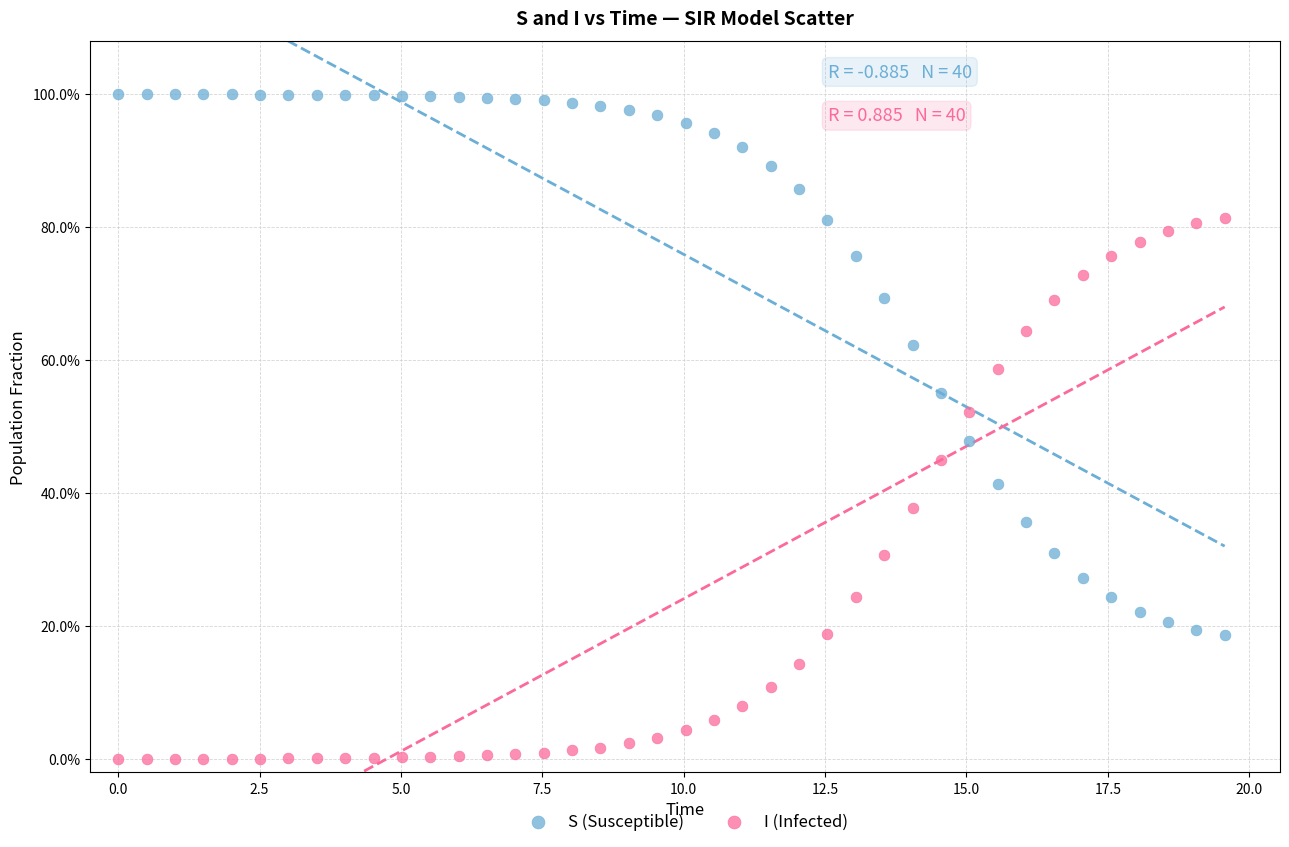

What are all the series names shown in the legend?

S (Susceptible), I (Infected)